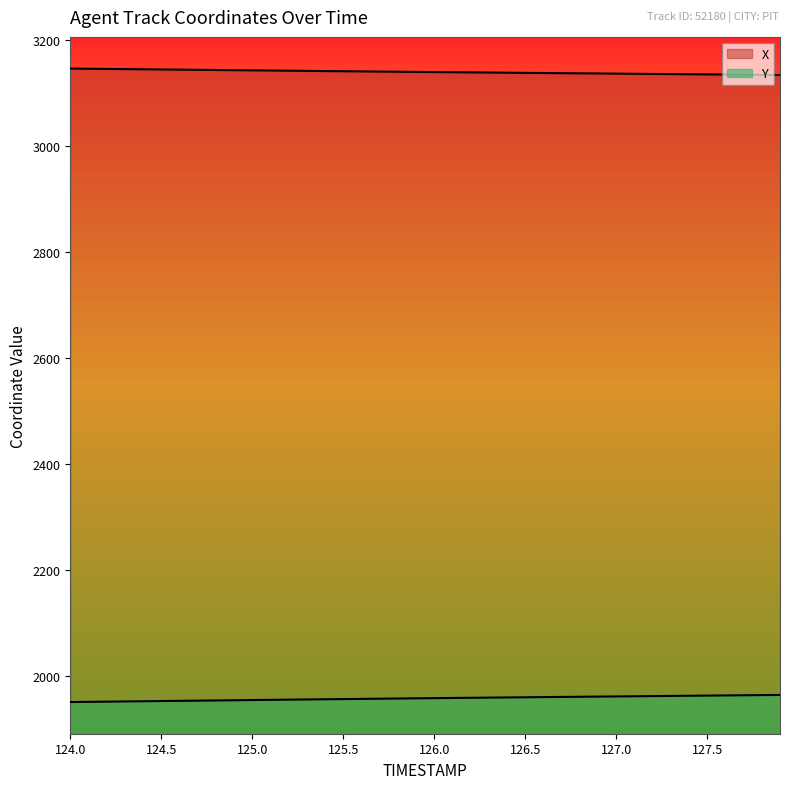

The X series shows 3144.7 at 124.6. True or false?

True